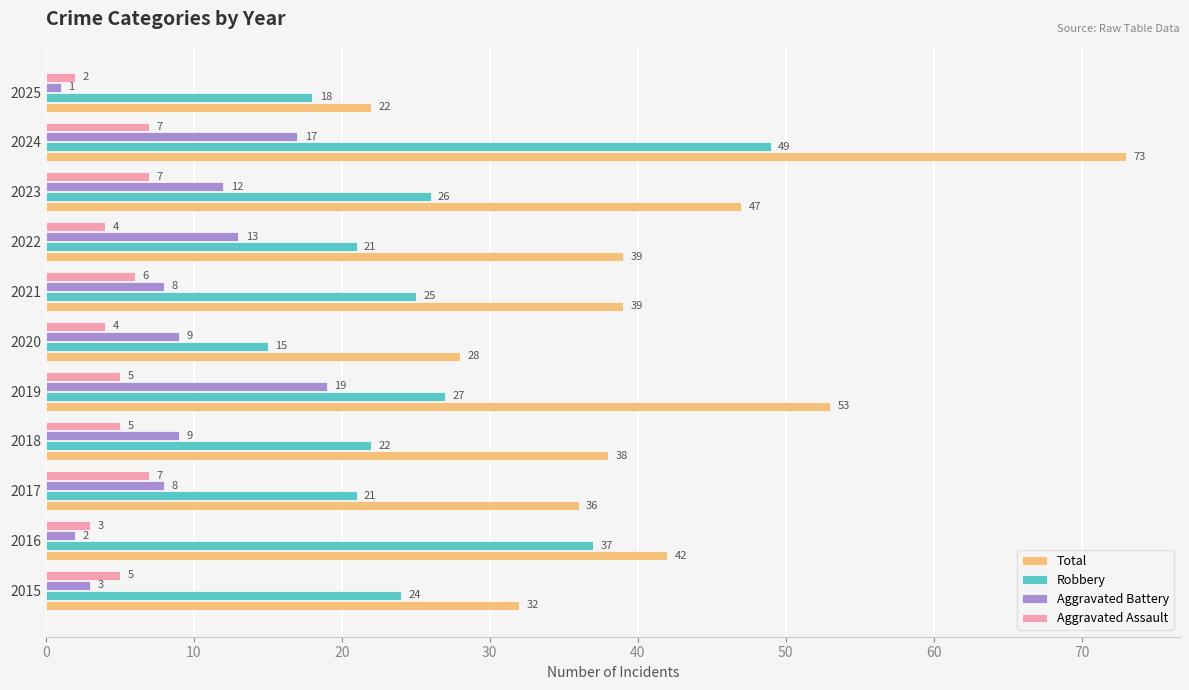

True or false: Aggravated Battery has a value of 7 at 2024.

False